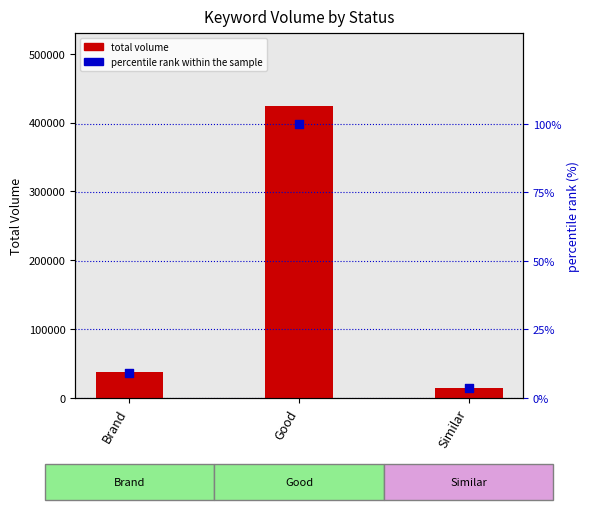

What are all the series names shown in the legend?

total volume, percentile rank within the sample